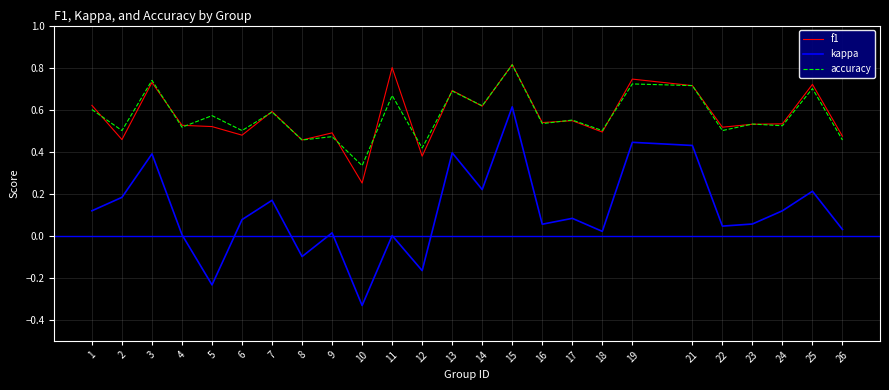

Which series has the widest spread of values?

kappa